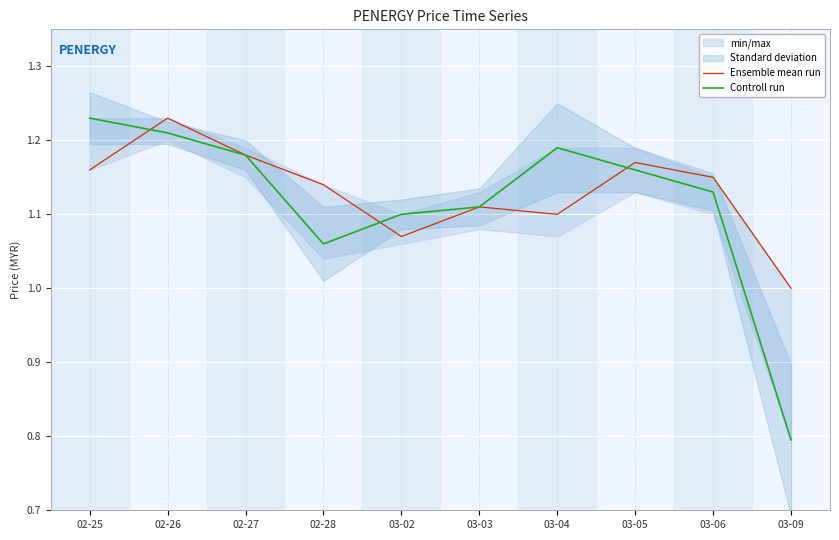

How many data points does each series have?

10